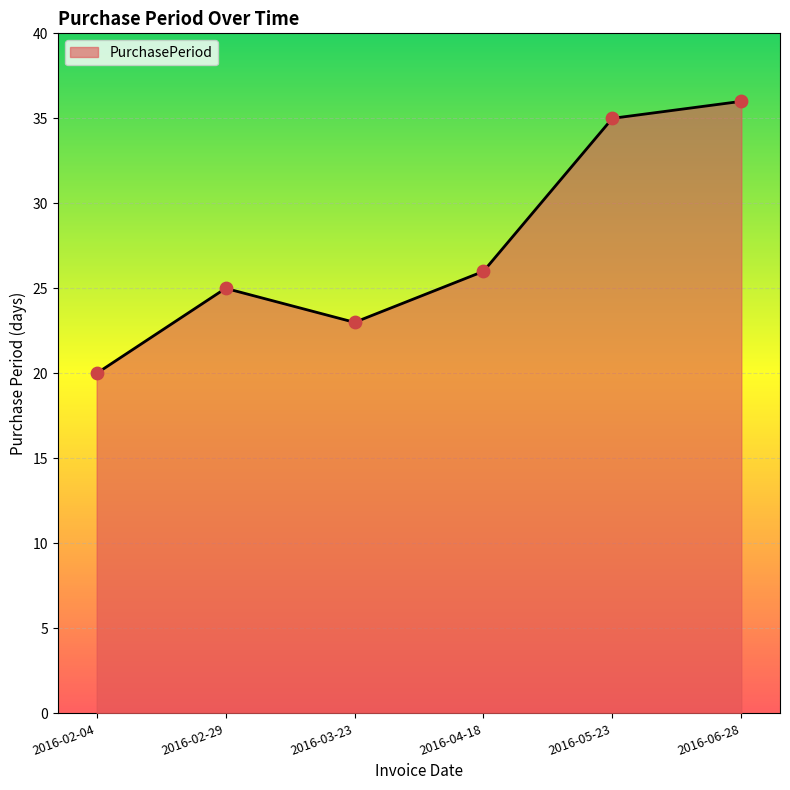

Which has a higher value, 2016-03-23 or 2016-02-04?

2016-03-23